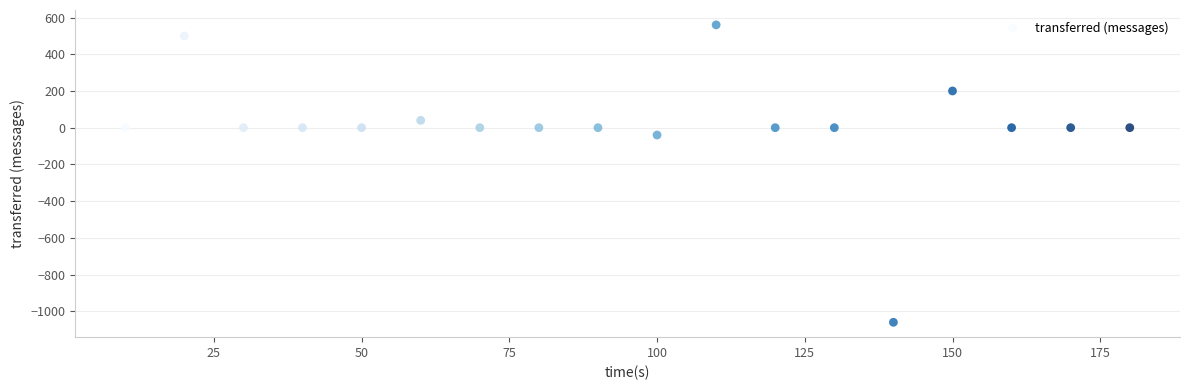

What Y value in the scatter plot is closest to -250?

-40